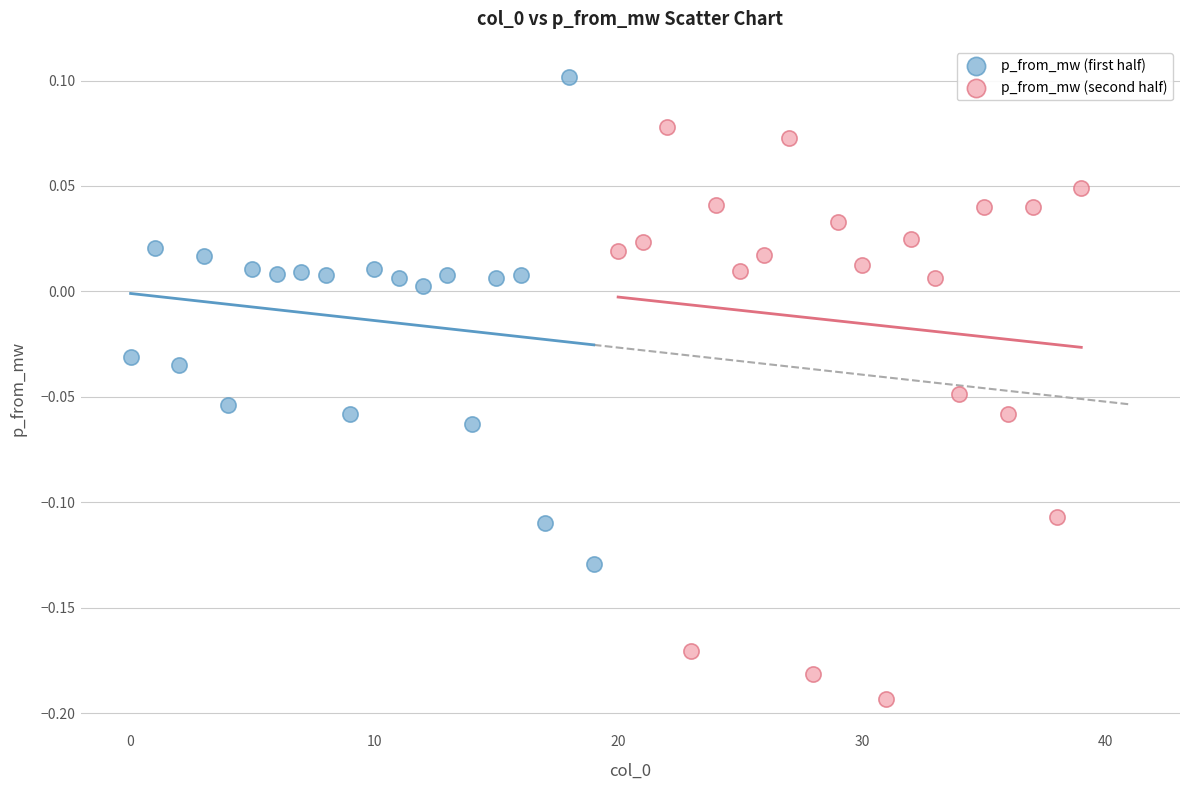

What are all the series names shown in the legend?

p_from_mw (first half), p_from_mw (second half)